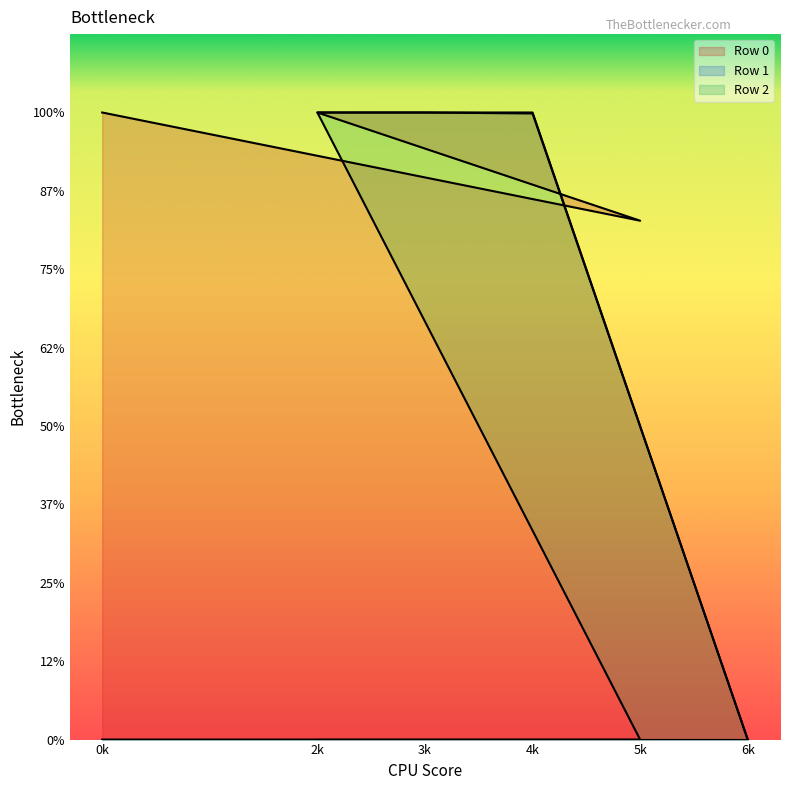

Does the chart display data point markers on the line(s)?

No